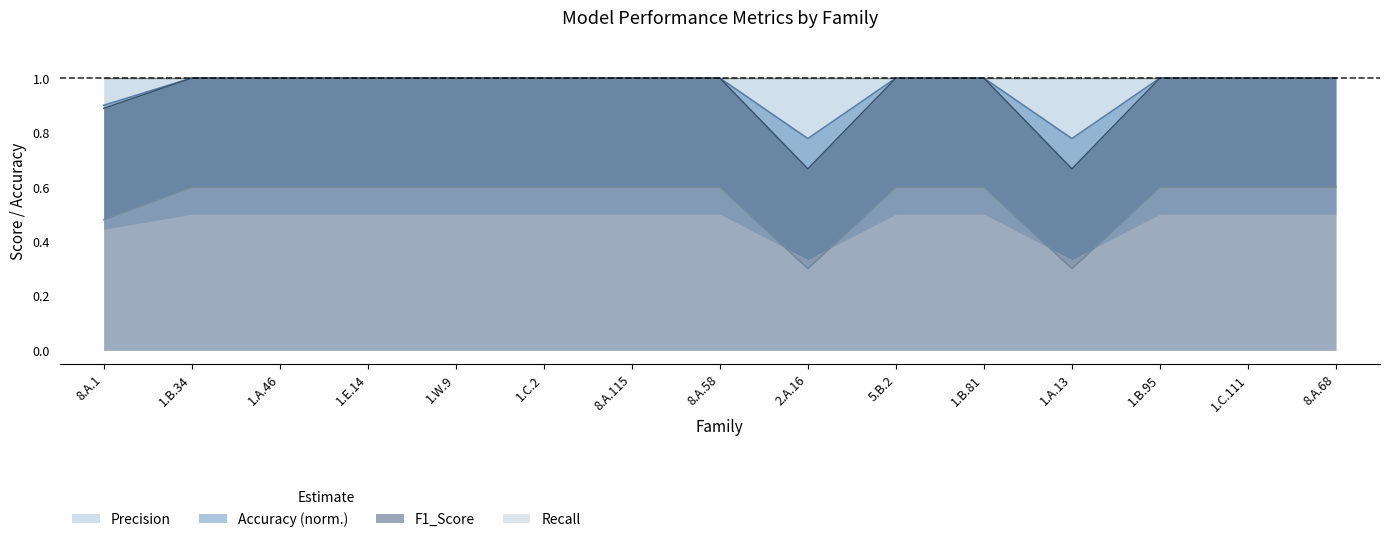

What is the sum of all F1_Score values?

14.2